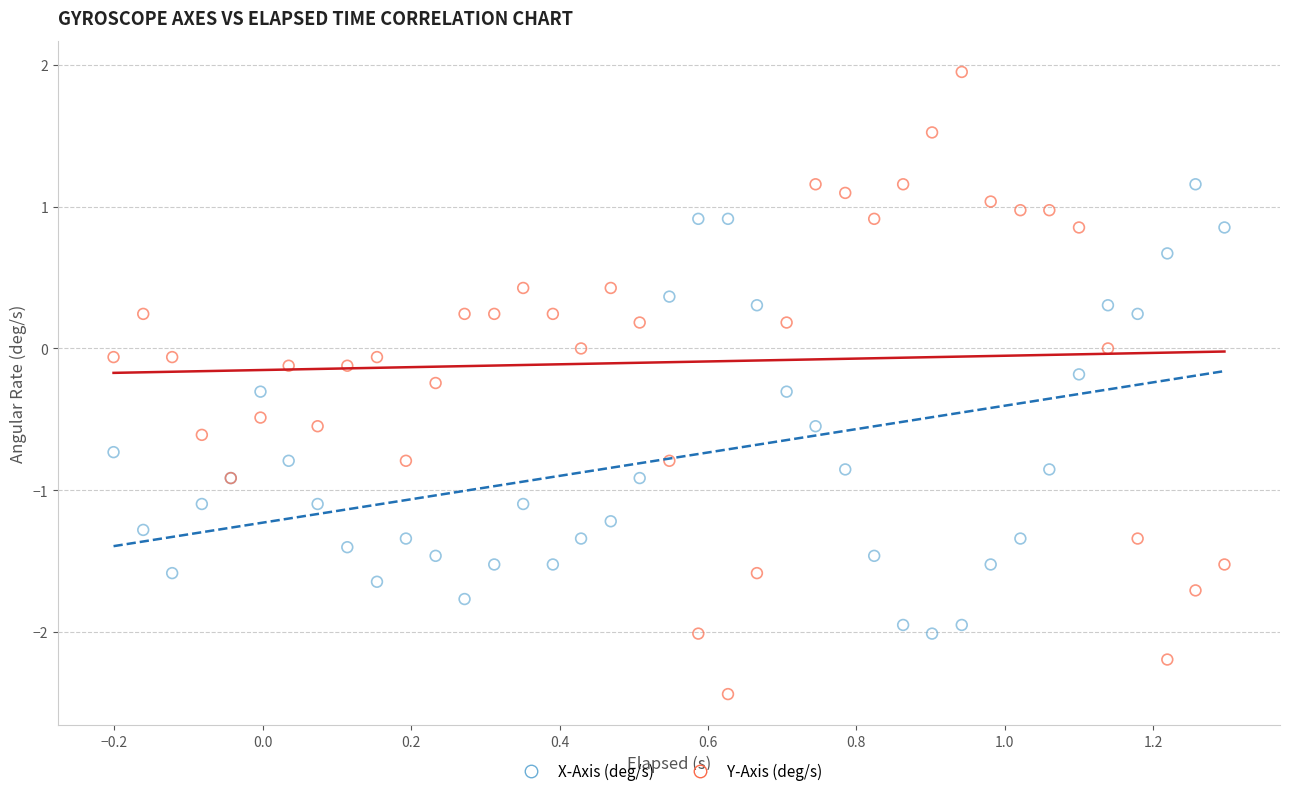

Which series reaches the minimum Y coordinate?

Y-Axis (deg/s)